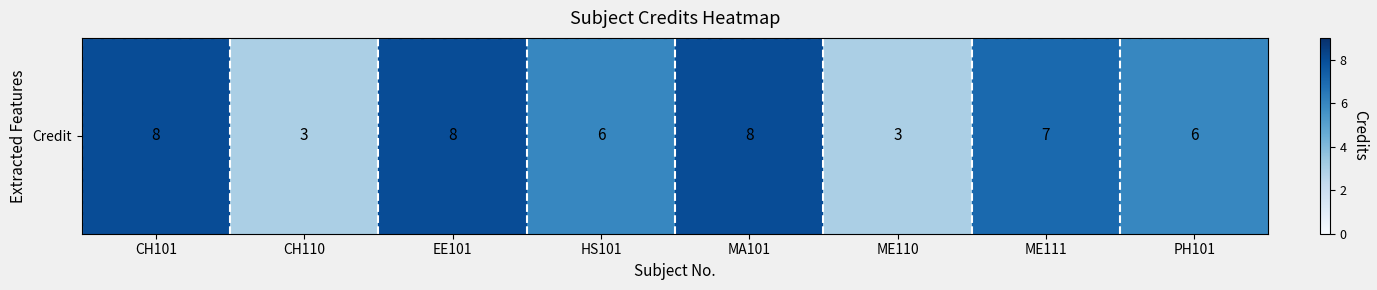

What is the change in value from CH110 to PH101?

+3